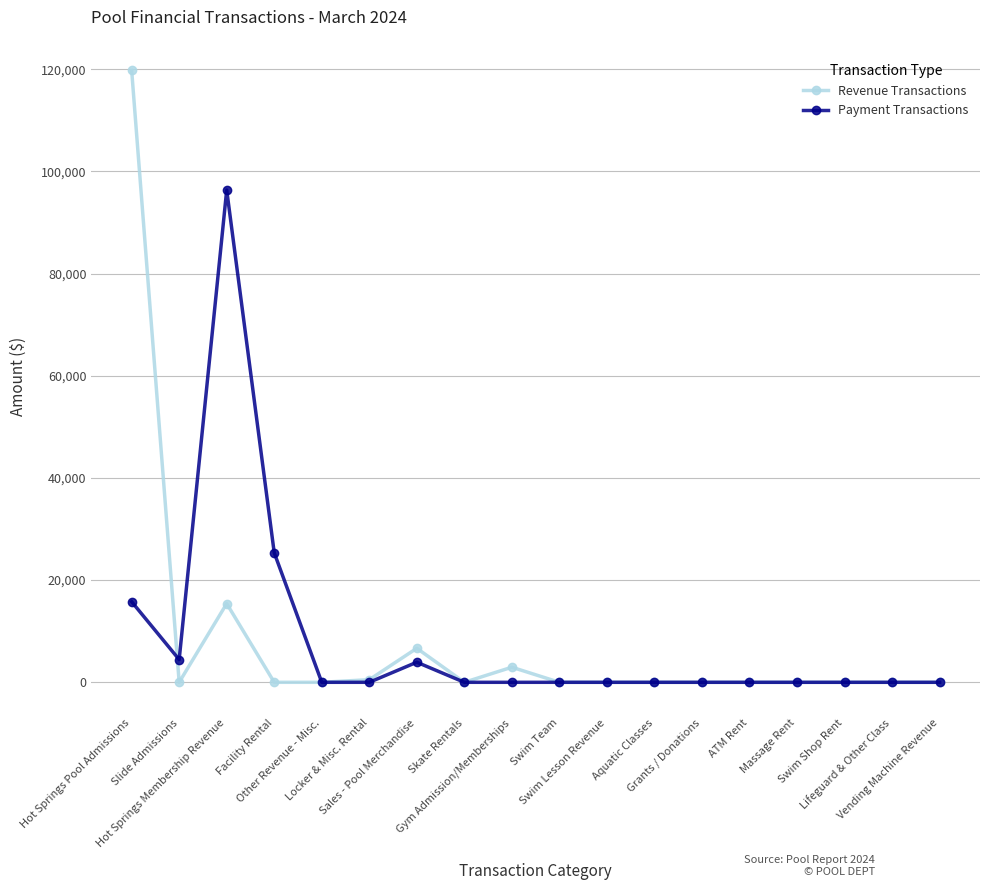

What is the greatest value displayed?

119812.2